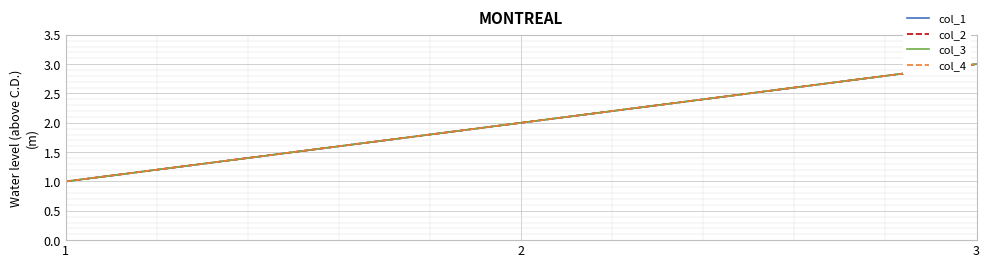

What is the highest value of the col_3 series?

3